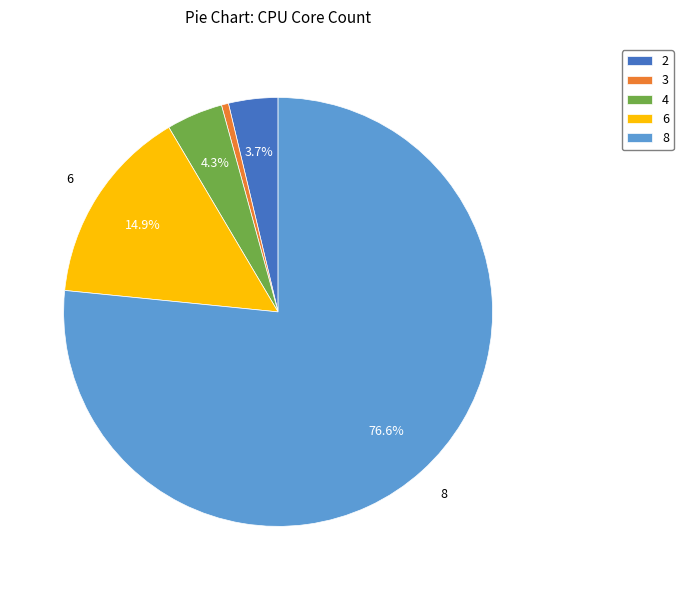

Which category has the smallest portion of the pie?

3